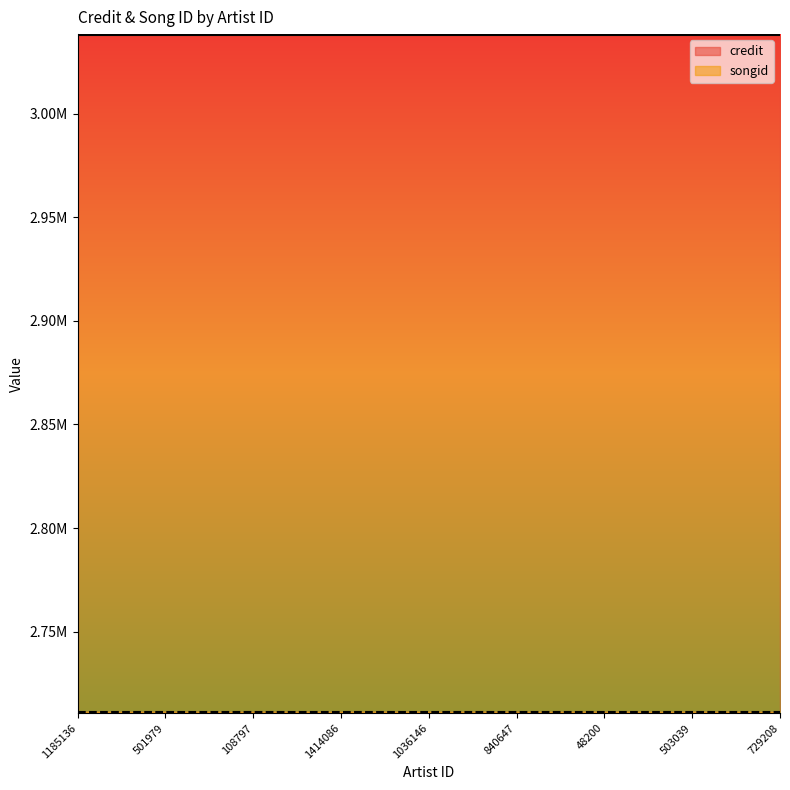

The credit series shows 832686 at 840647. True or false?

False